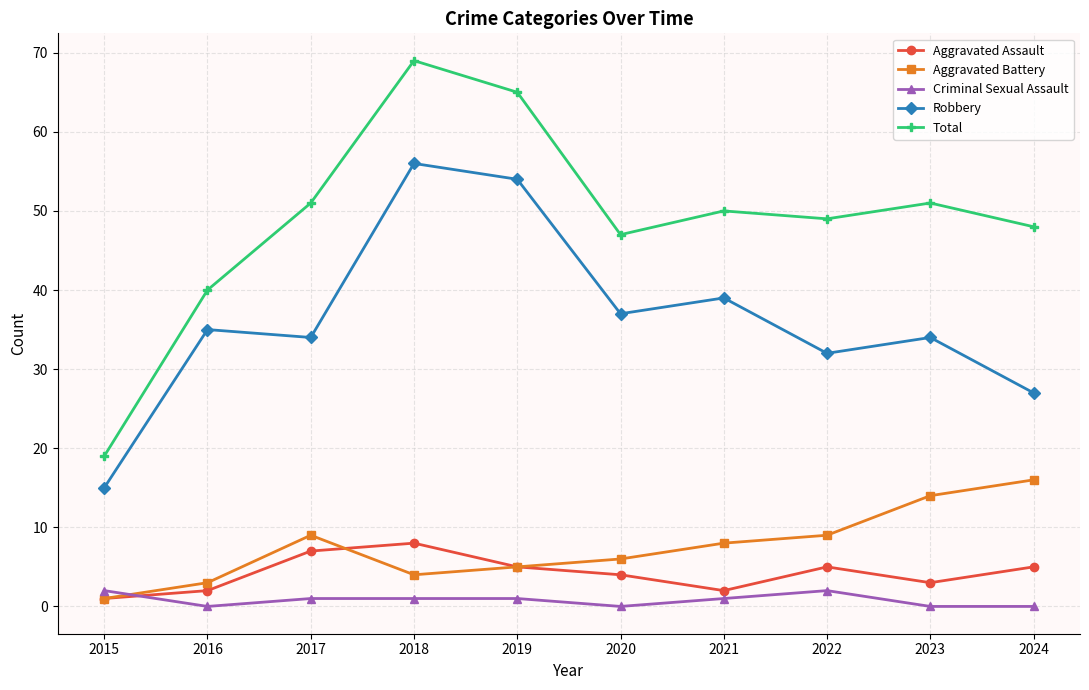

Does the chart have visible grid lines?

Yes